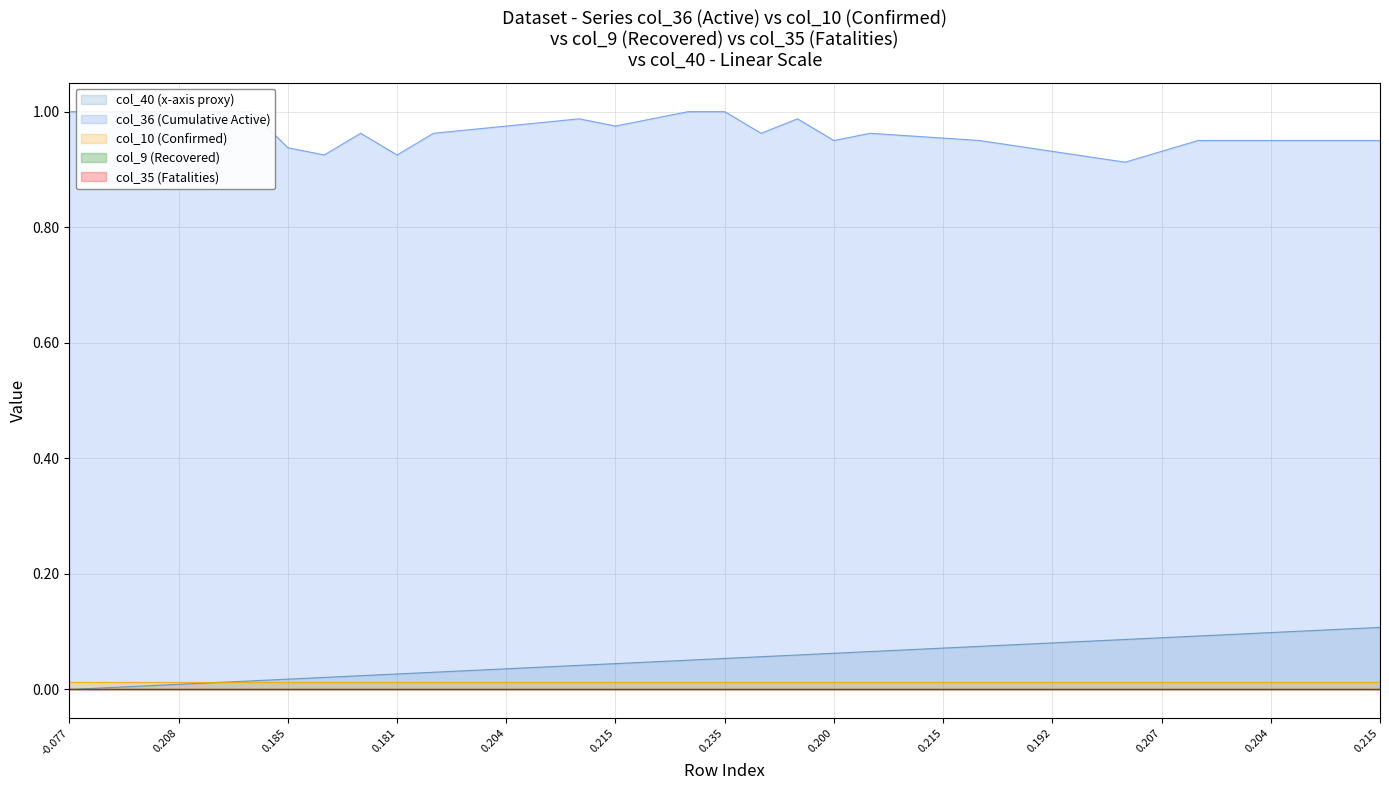

How many categories are shown in the chart?

37